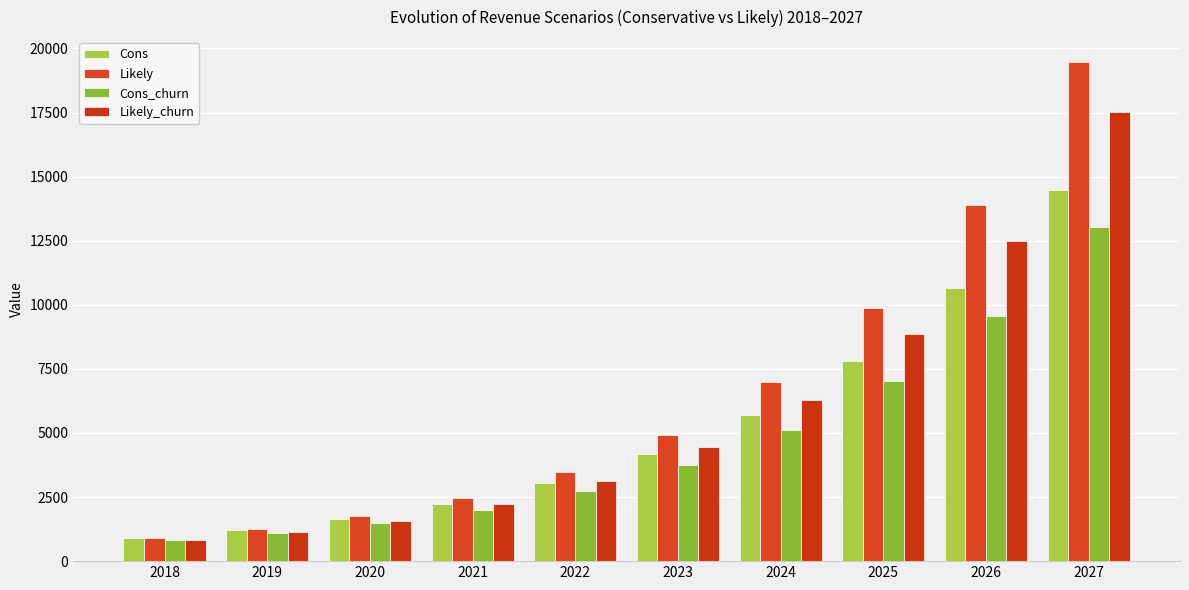

Which series has the largest range (max minus min)?

Likely